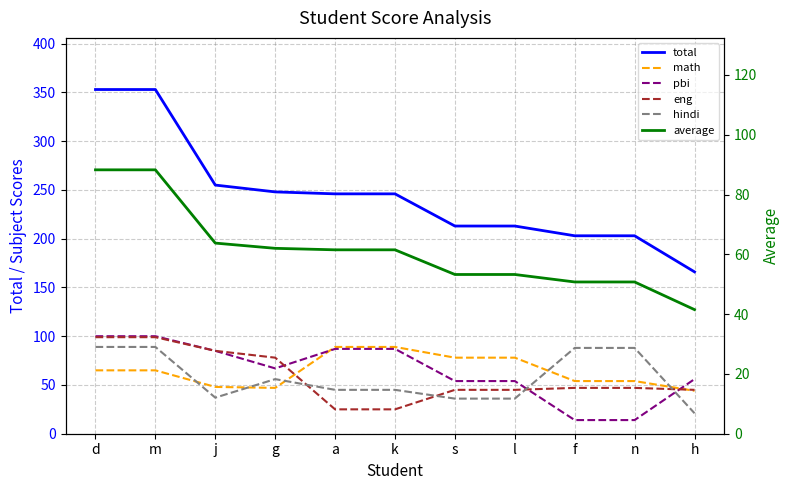

True or false: hindi and math intersect in this chart.

True